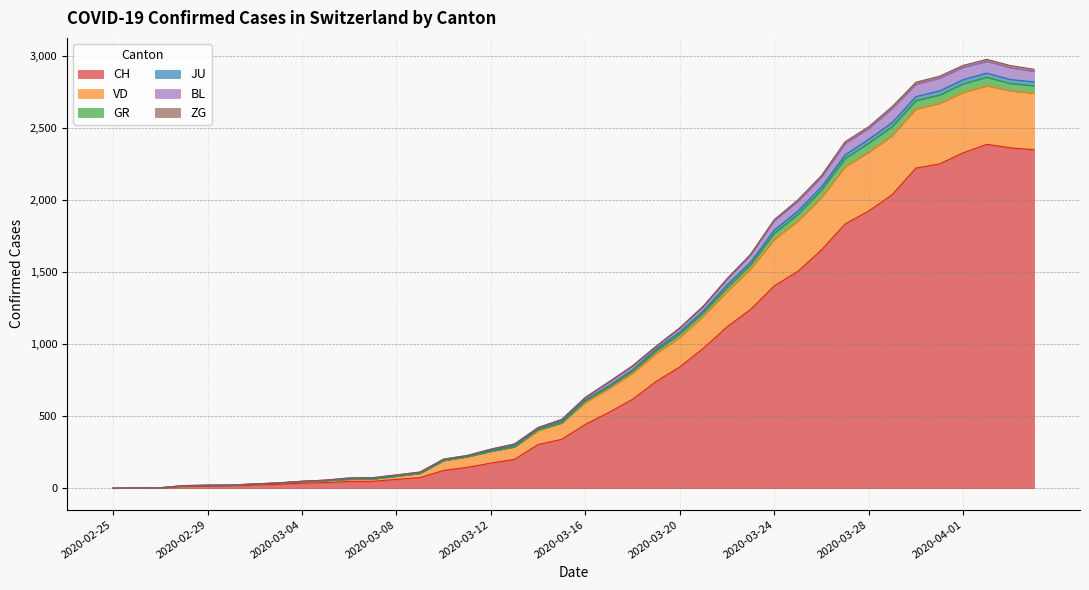

True or false: VD and JU cross at least once.

False